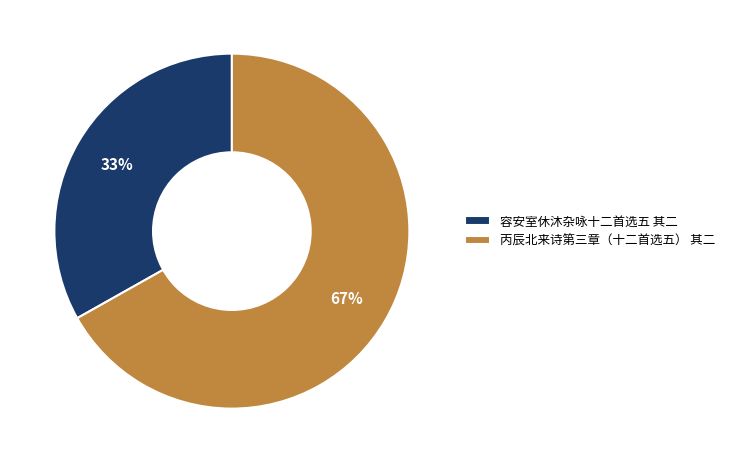

To the nearest percent, what is the difference between the 丙辰北来诗第三章（十二首选五） 其二 and 容安室休沐杂咏十二首选五 其二 slice percentages?

34%